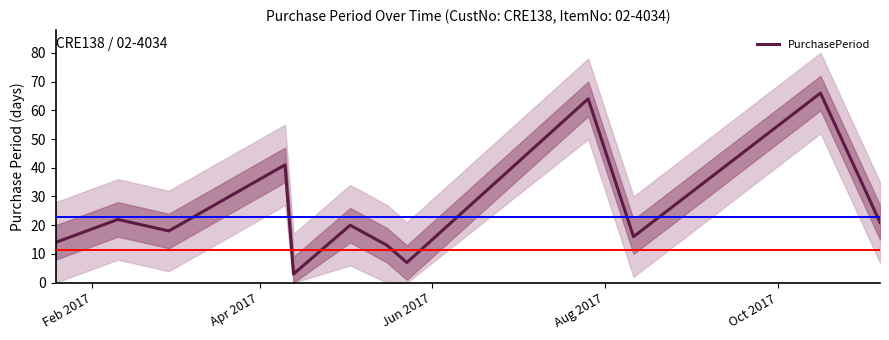

Count the number of values greater than 20.

5